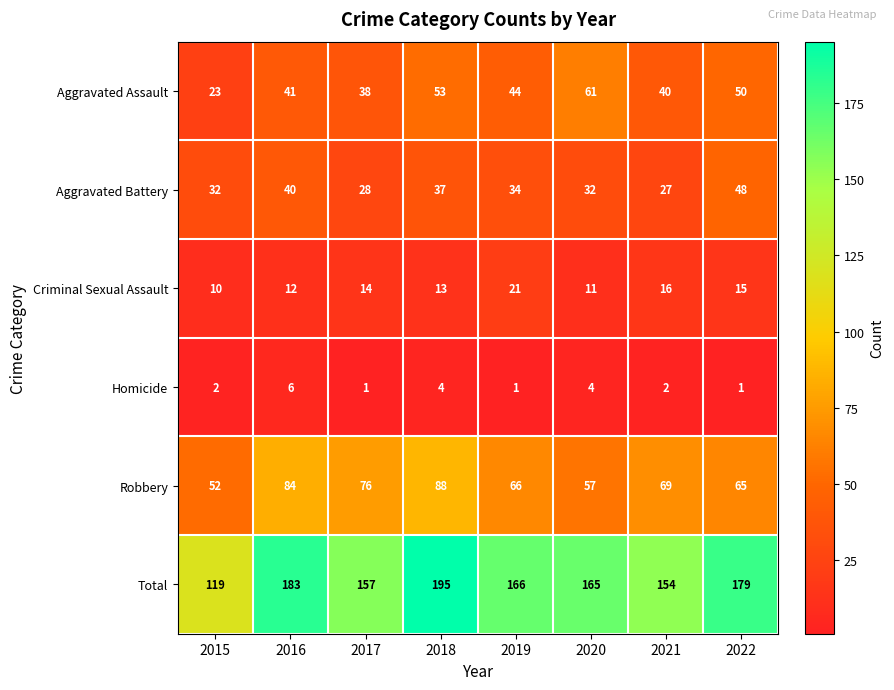

What is the total value across all series at 2016?

366